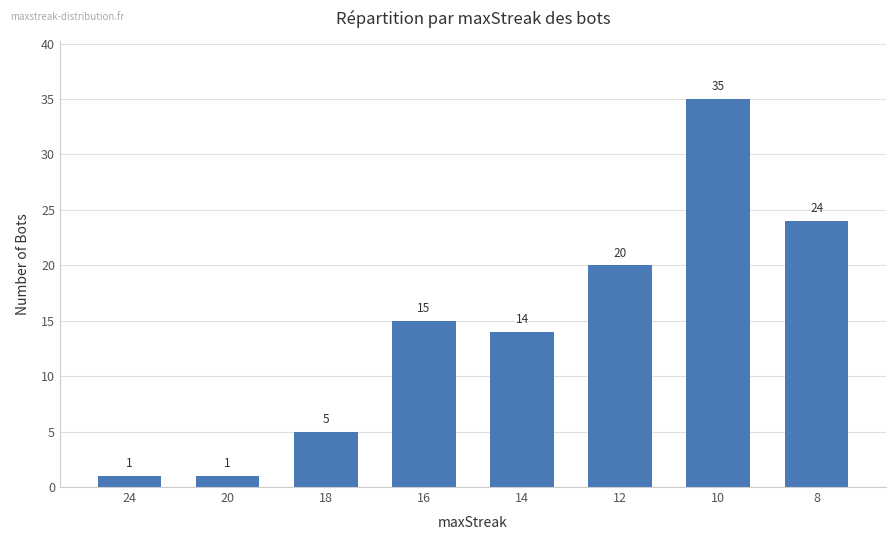

What is the change in value from 24 to 10?

+34